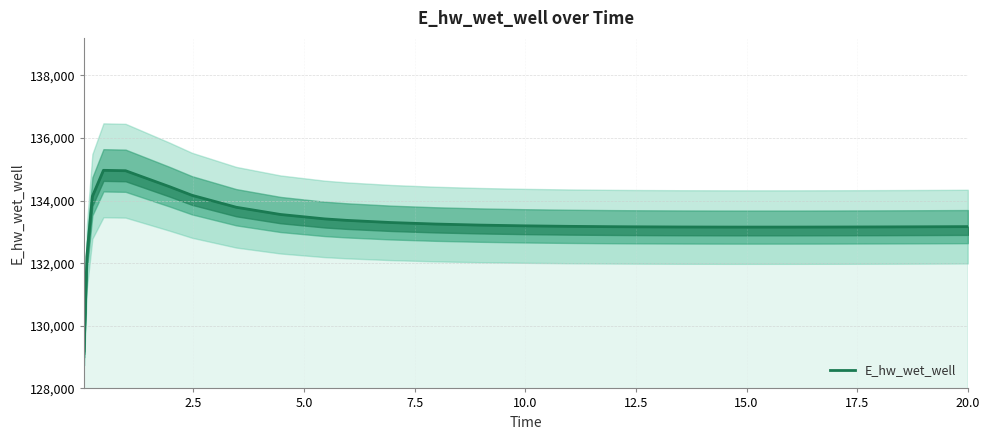

How many points are higher than both their immediate neighbors (excluding endpoints)?

1